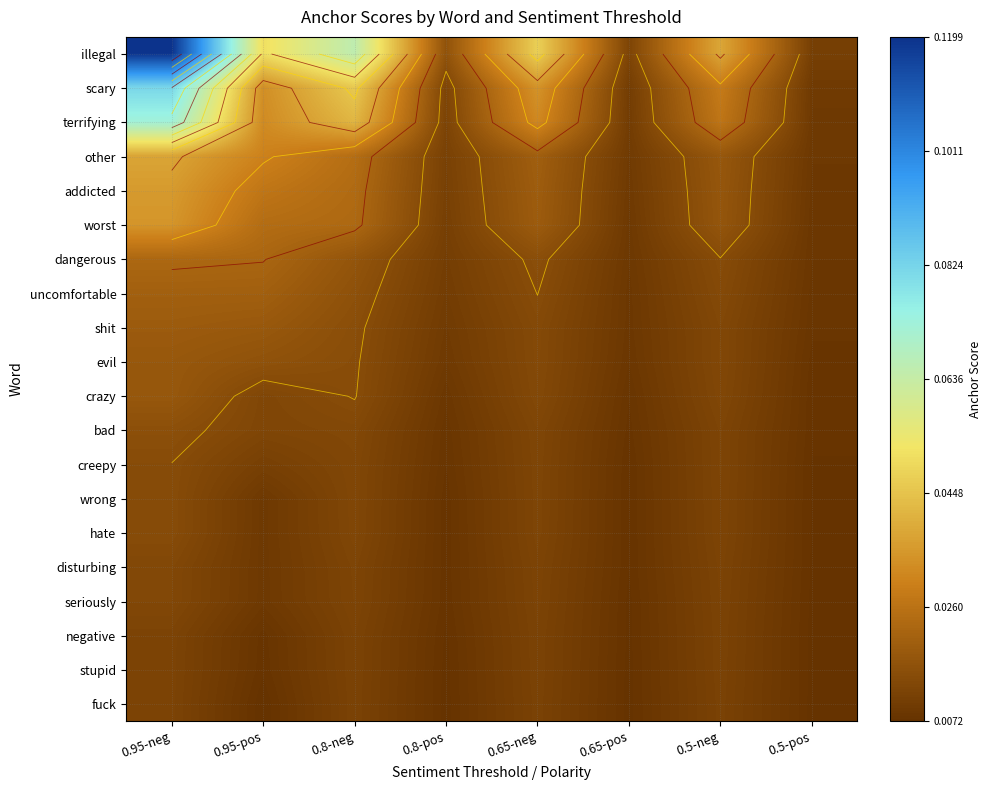

Which series has the largest range (max minus min)?

illegal